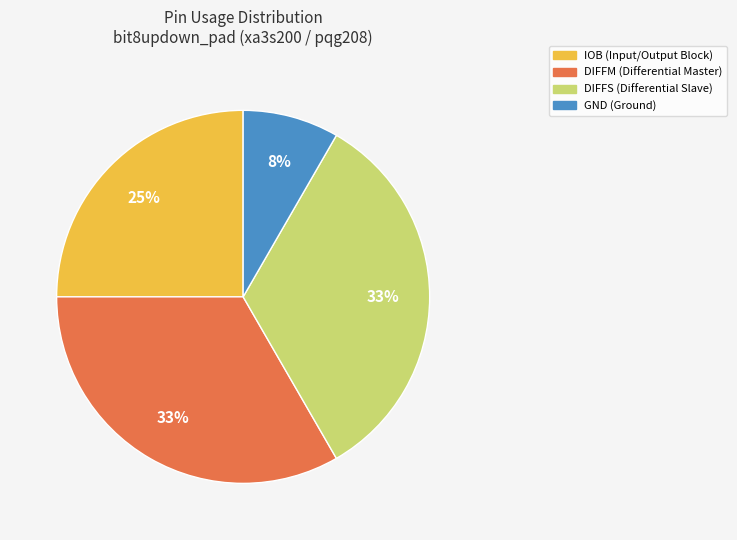

Which has a higher value, IOB or DIFFM?

DIFFM